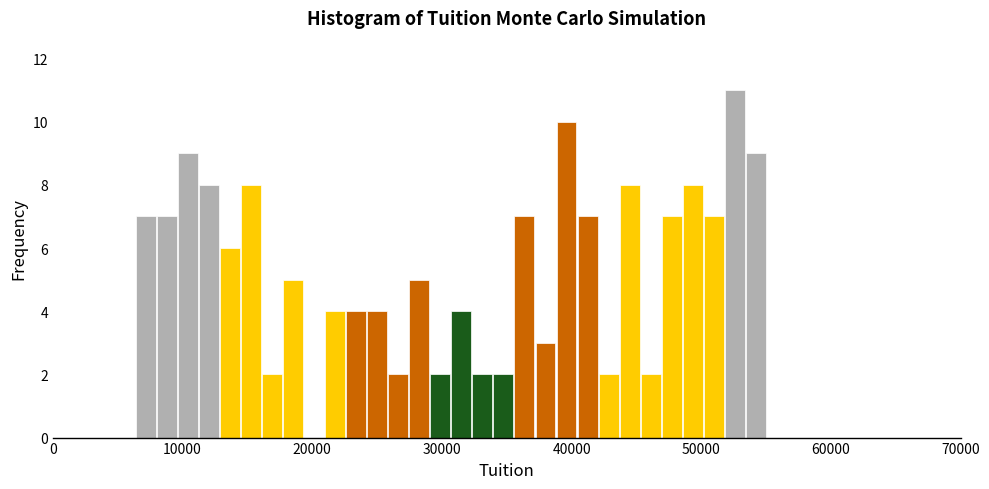

Around what value on the x-axis is the tallest bar? Give the approximate position of its centre, as read against the axis.

53000